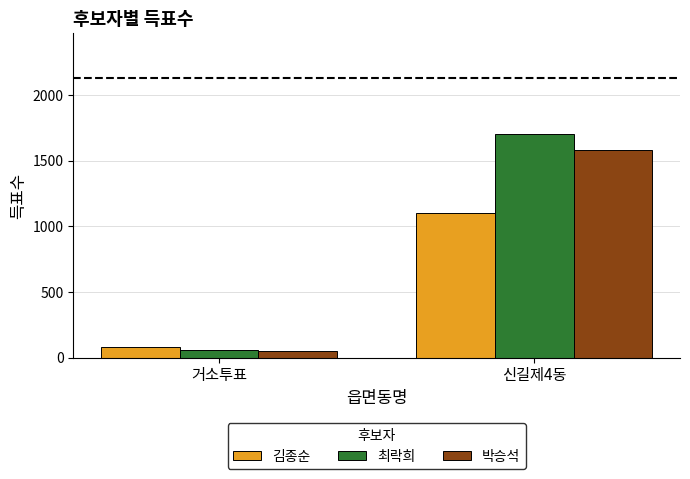

What is the maximum value for 박승석?

1583